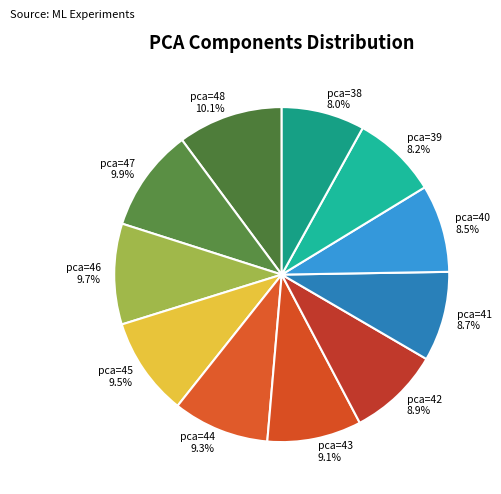

The pca=38 slice represents 8% of the pie. True or false?

True